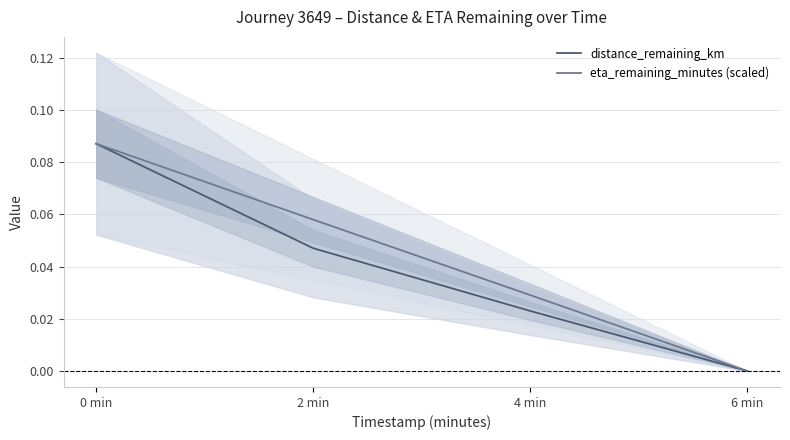

Reading right to left, what are all the values shown in this chart?

distance_remaining_km: 6 min=0.0	4 min=0.0	2 min=0.0	0 min=0.1
eta_remaining_minutes (scaled): 6 min=0.0	4 min=0.0	2 min=0.1	0 min=0.1